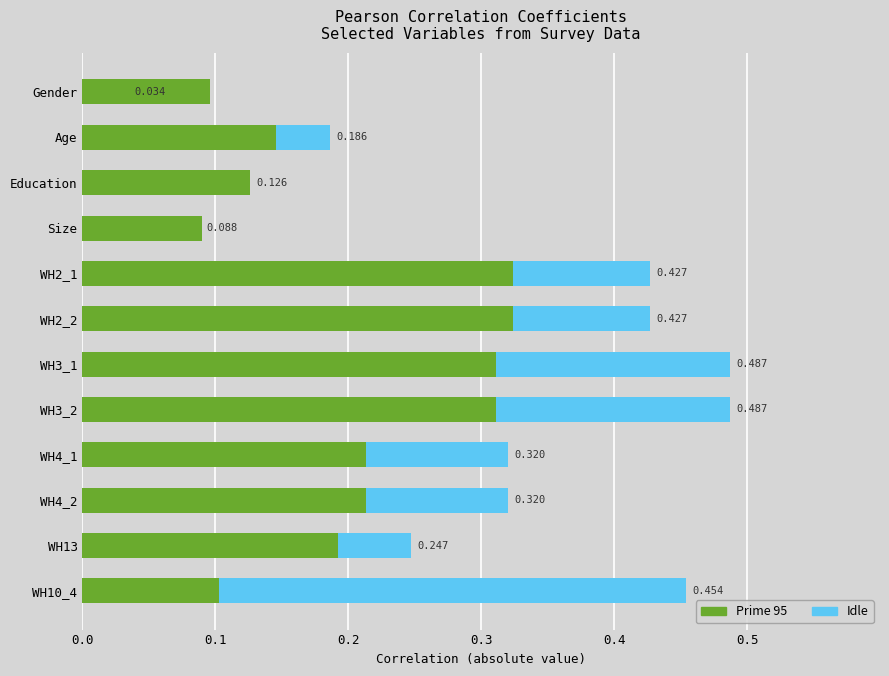

How many bars are there in each group?

2